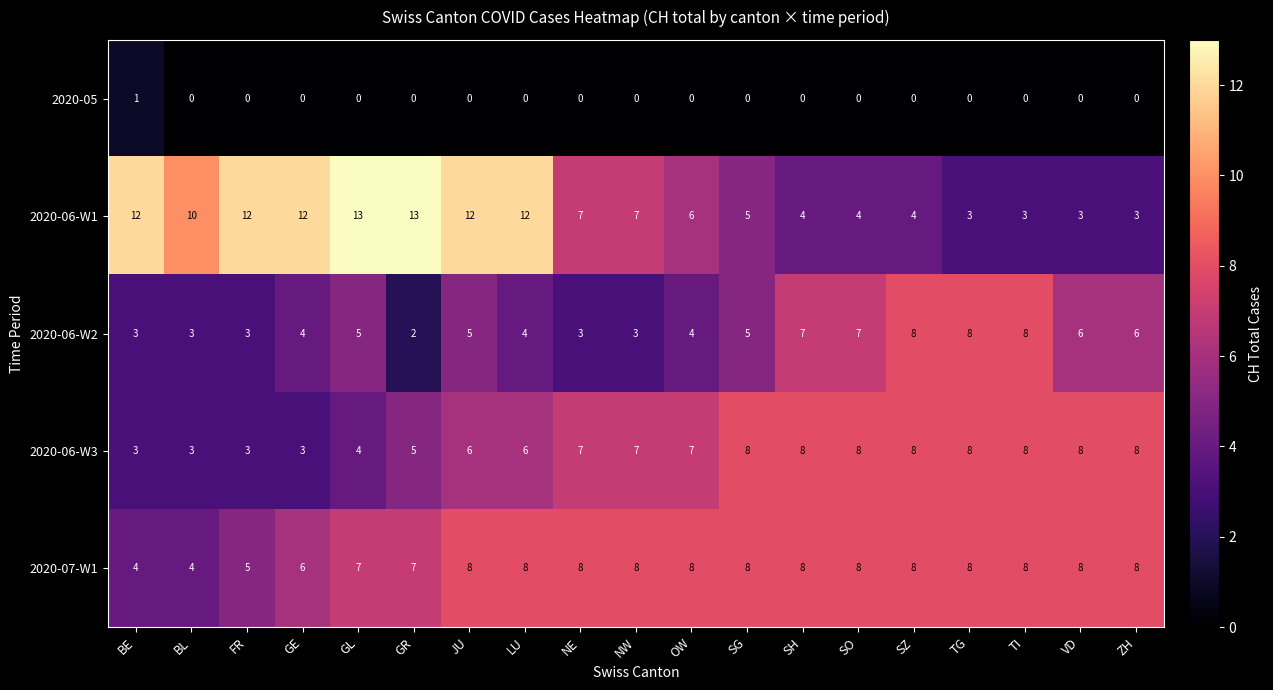

What is the average value of the 2020-06-W1 series?

8